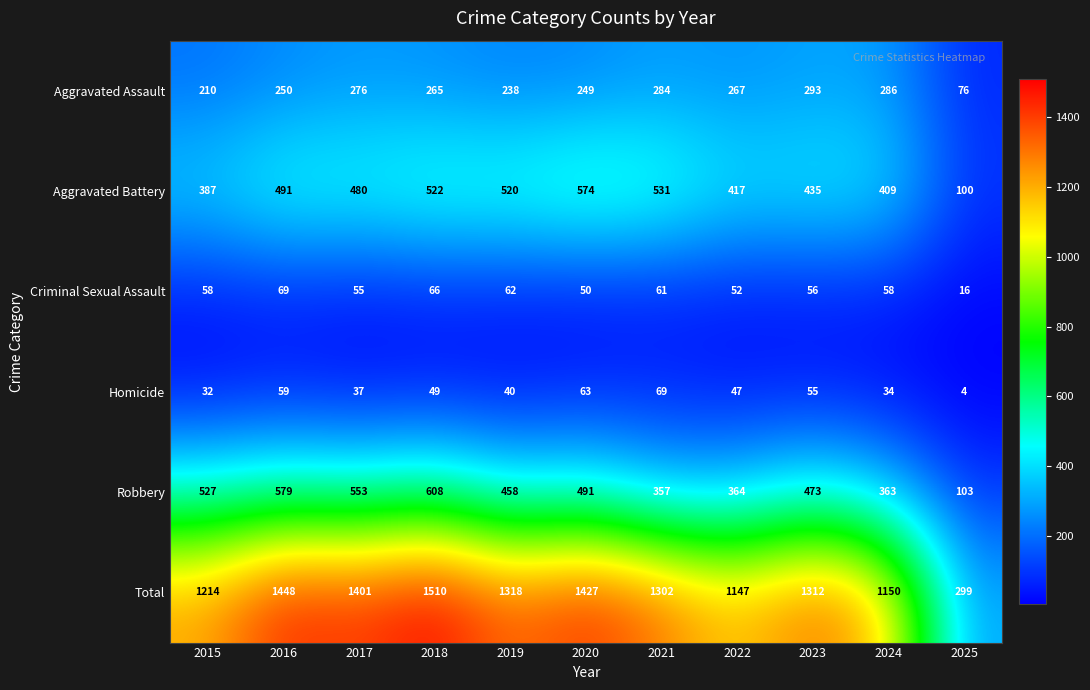

How many data points does each series have?

11